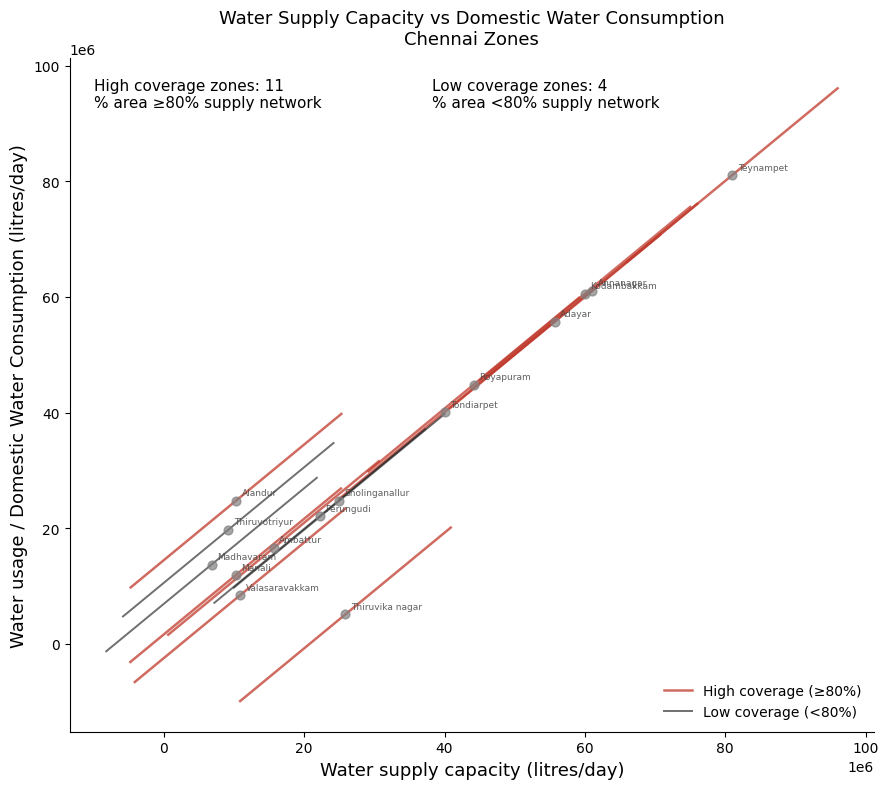

What Y value in the scatter plot is closest to 43091123?

44854535